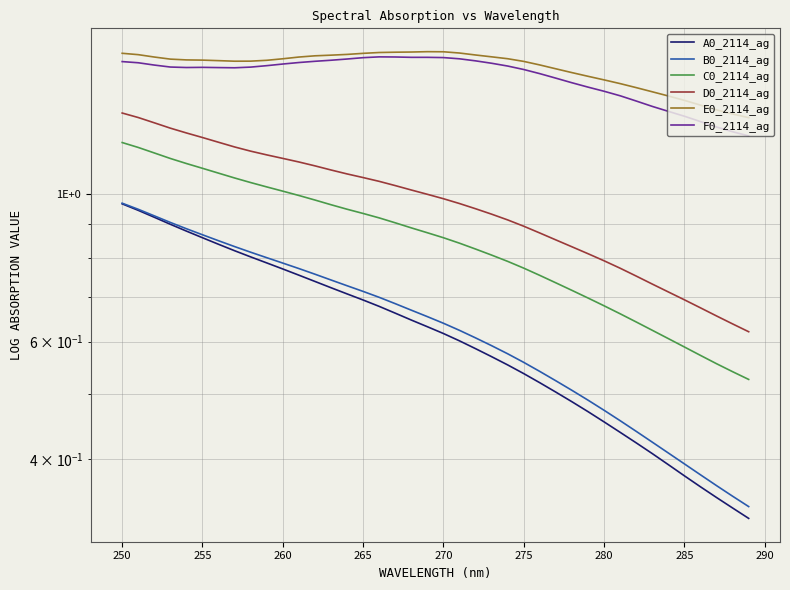

The A0_2114_ag series shows 0.2 at 28. True or false?

False